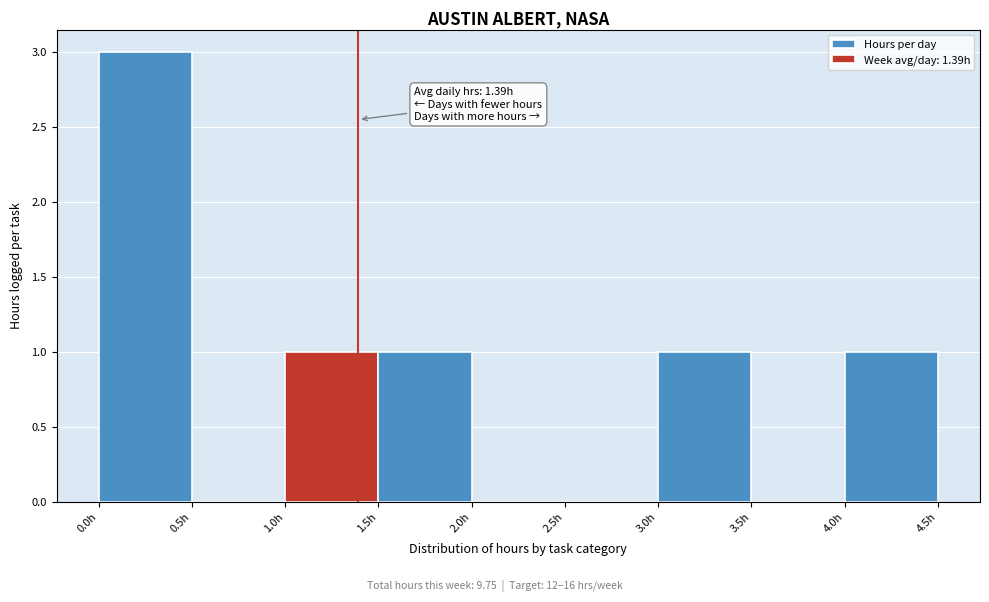

Over which range of the x-axis is the bar tallest?

0.0 to 0.5